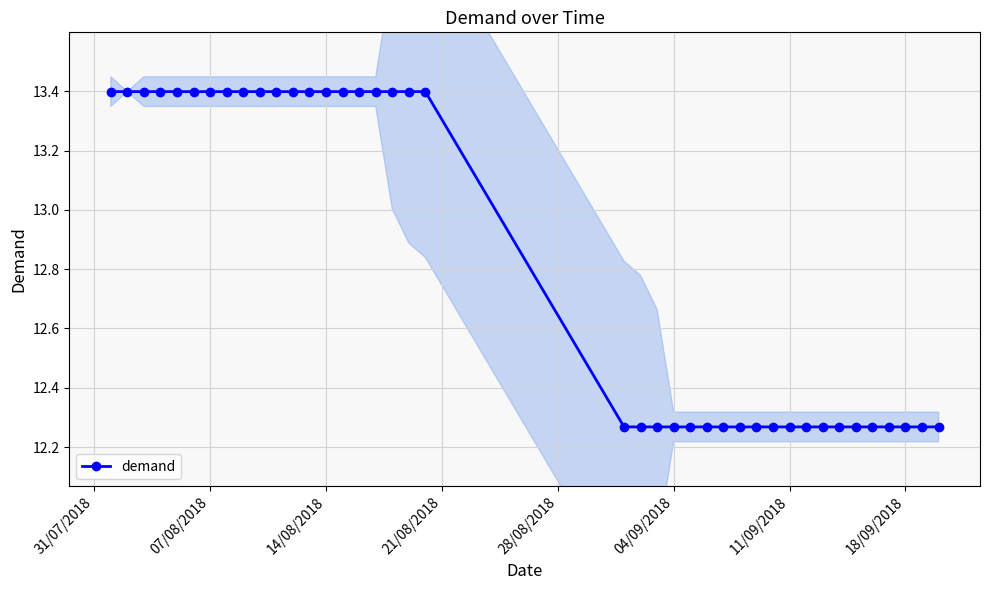

Count the demand values in the range 12 to 13.

20